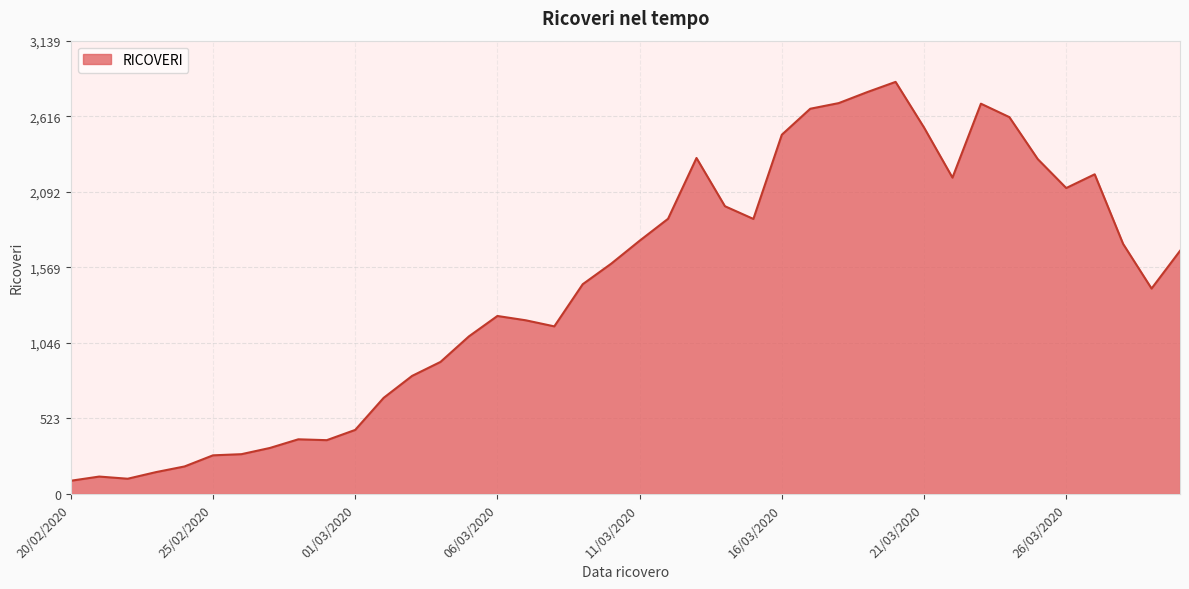

What is the maximum value shown in the chart?

2854